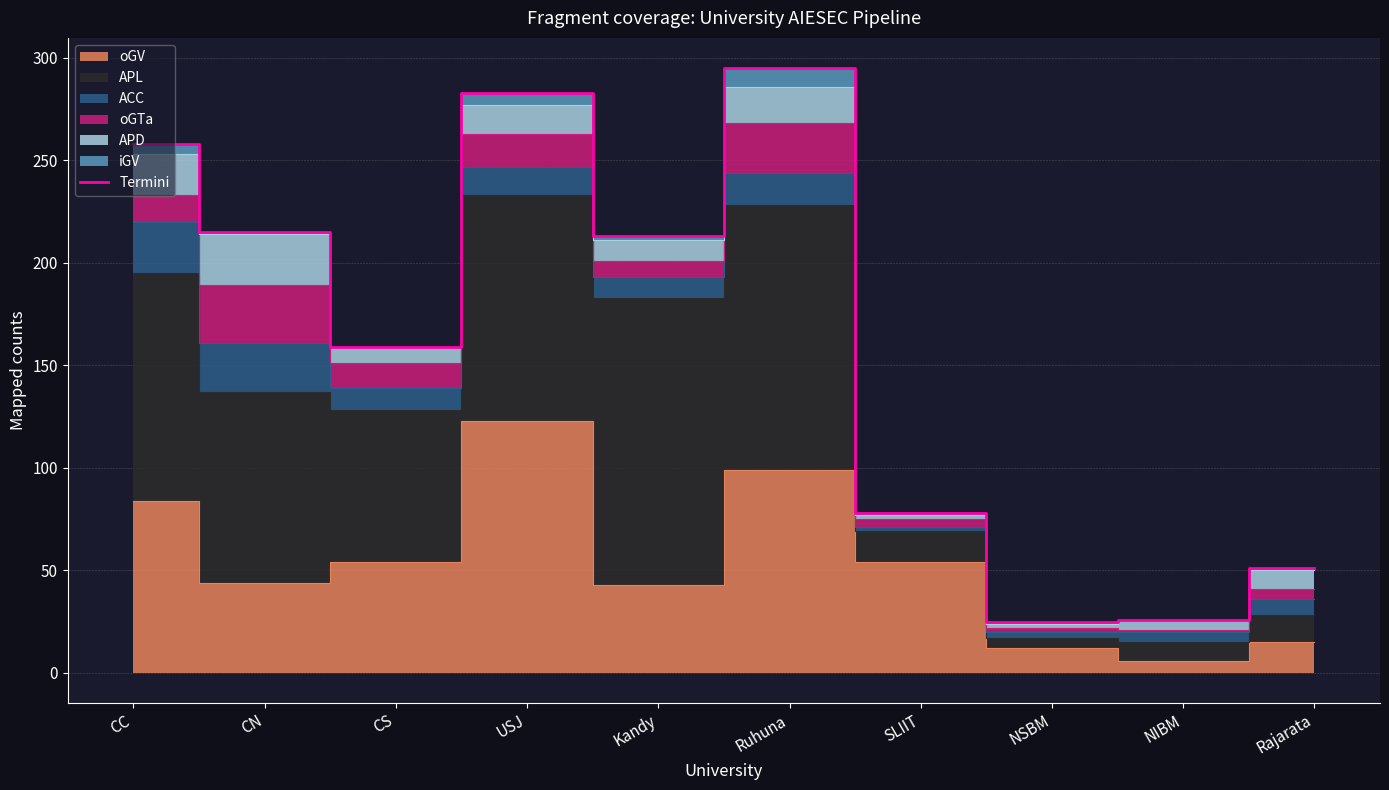

What is the label of the 7th point from the right?

USJ